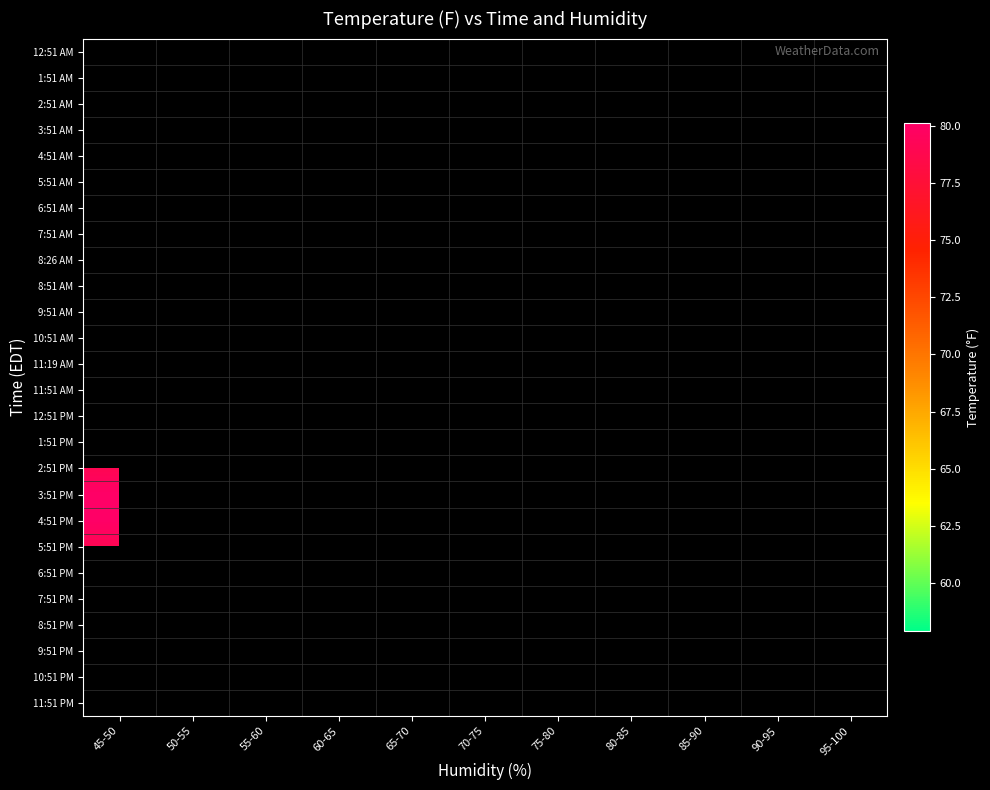

Which has a higher value, 85-90 or 45-50?

45-50